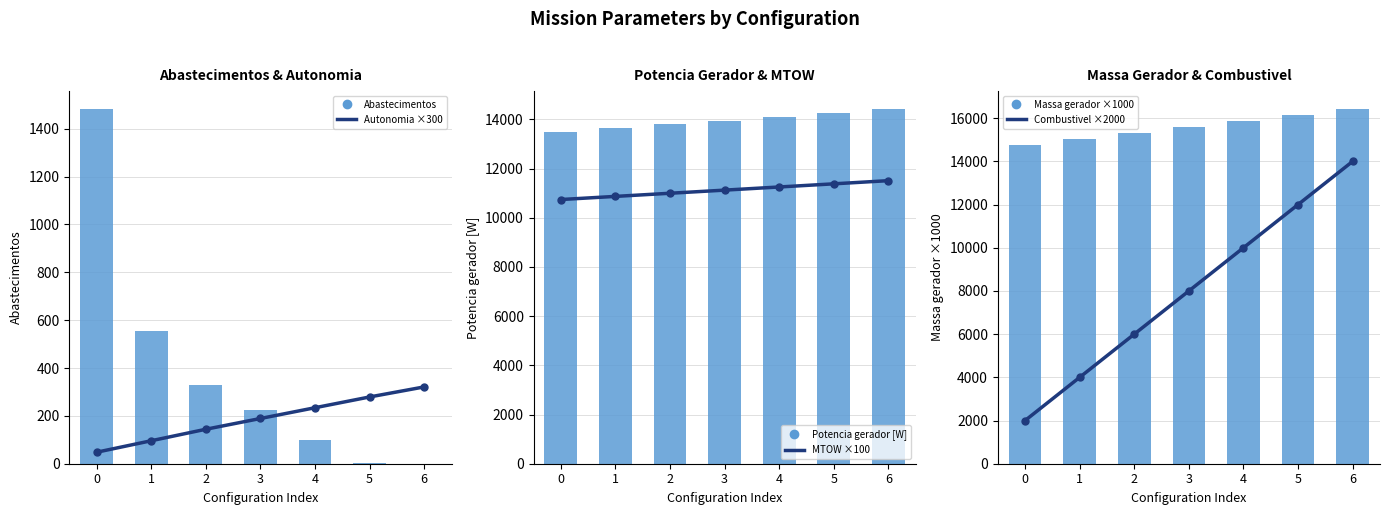

At how many categories does at least one series exceed 4791?

7